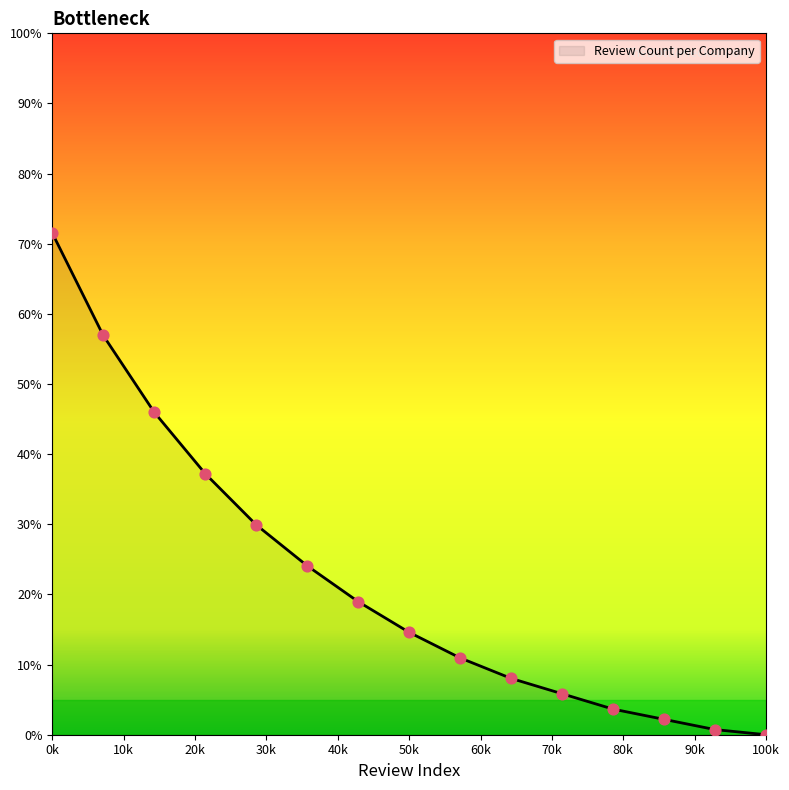

What is the maximum value shown in the chart?

71.5